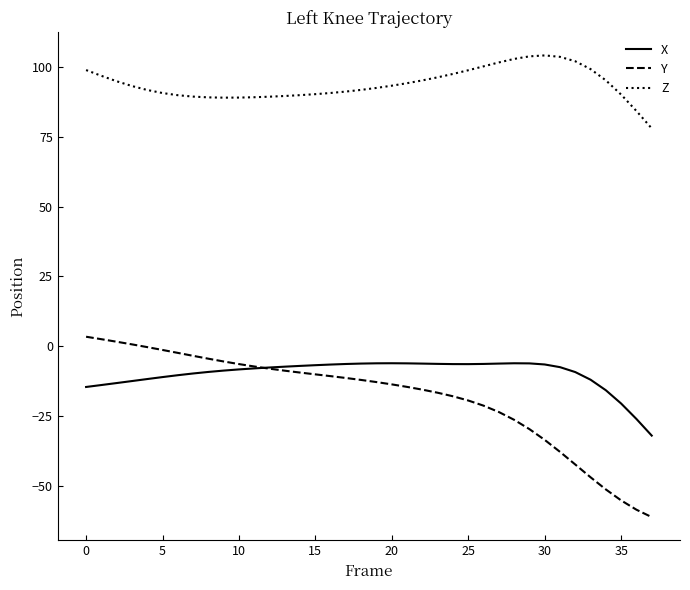

Which series has the largest total across all categories?

Z